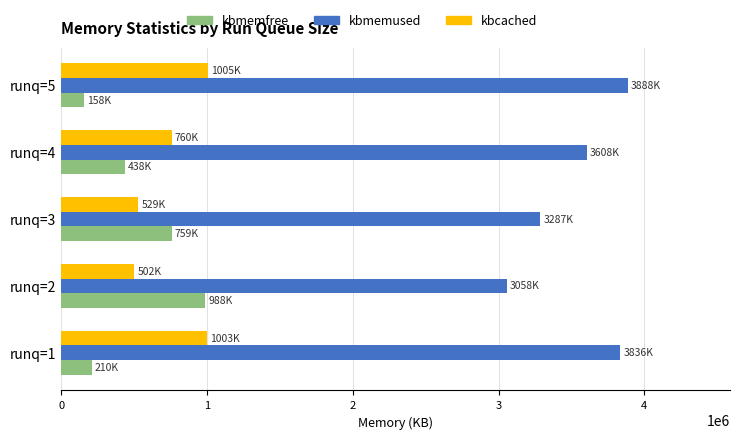

What is the total value across all series at runq=5?

5050416